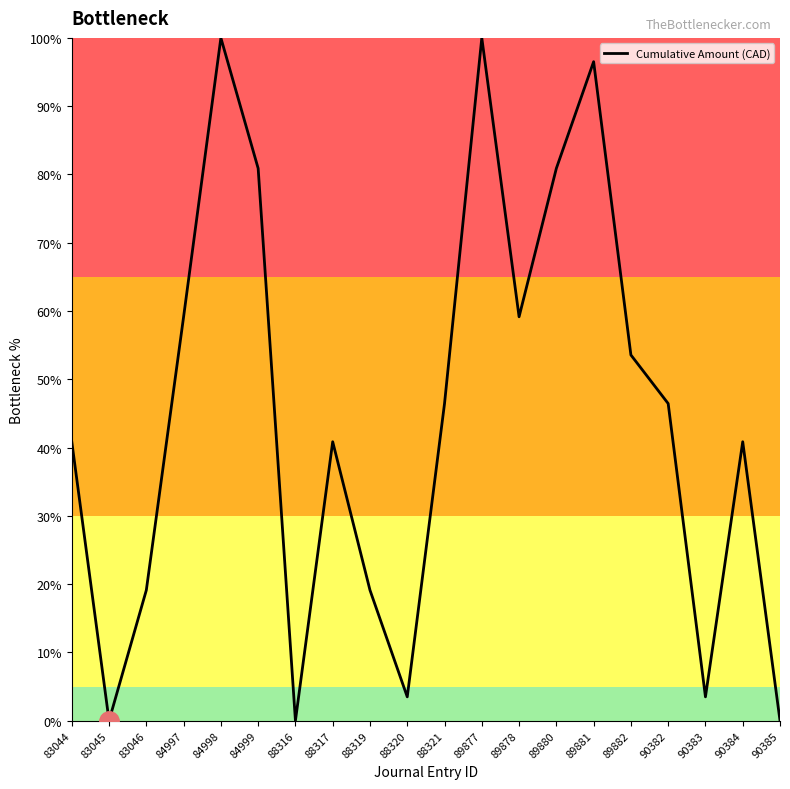

Does the chart have visible grid lines?

No